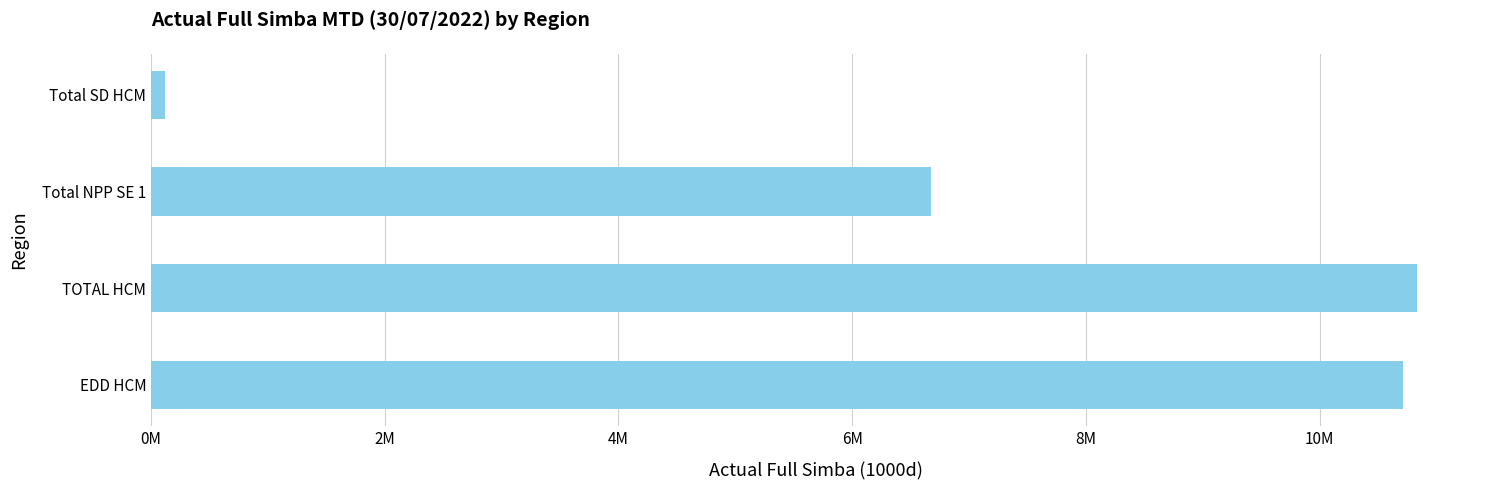

Does the chart contain any negative values?

No